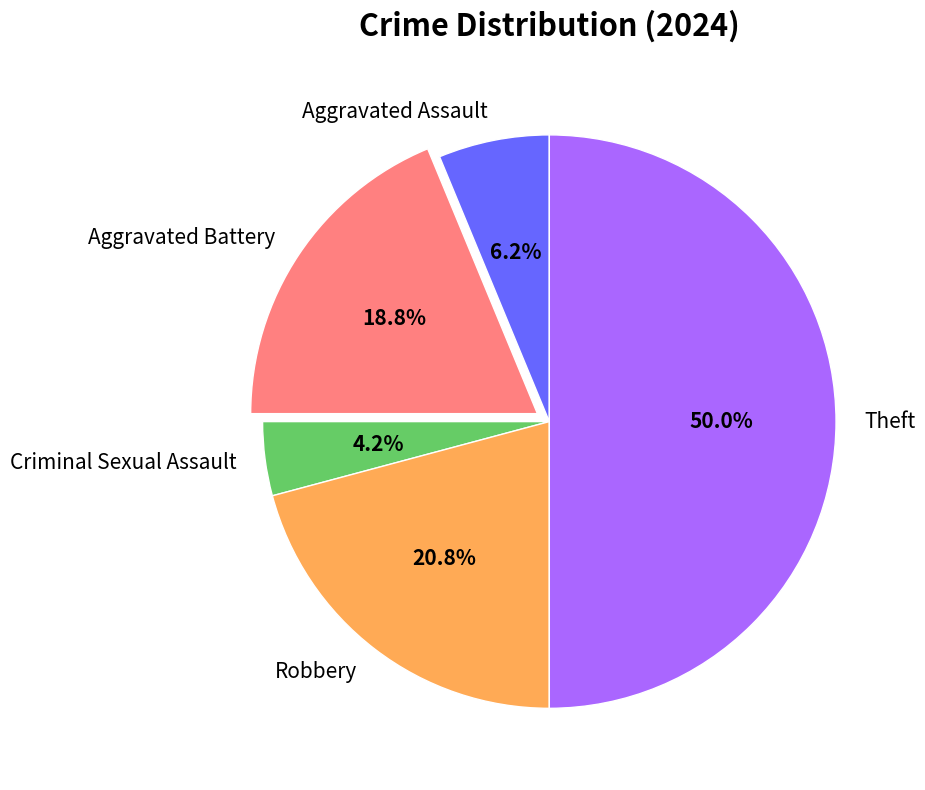

Rank the categories by value from lowest to highest.

Criminal Sexual Assault, Aggravated Assault, Aggravated Battery, Robbery, Theft